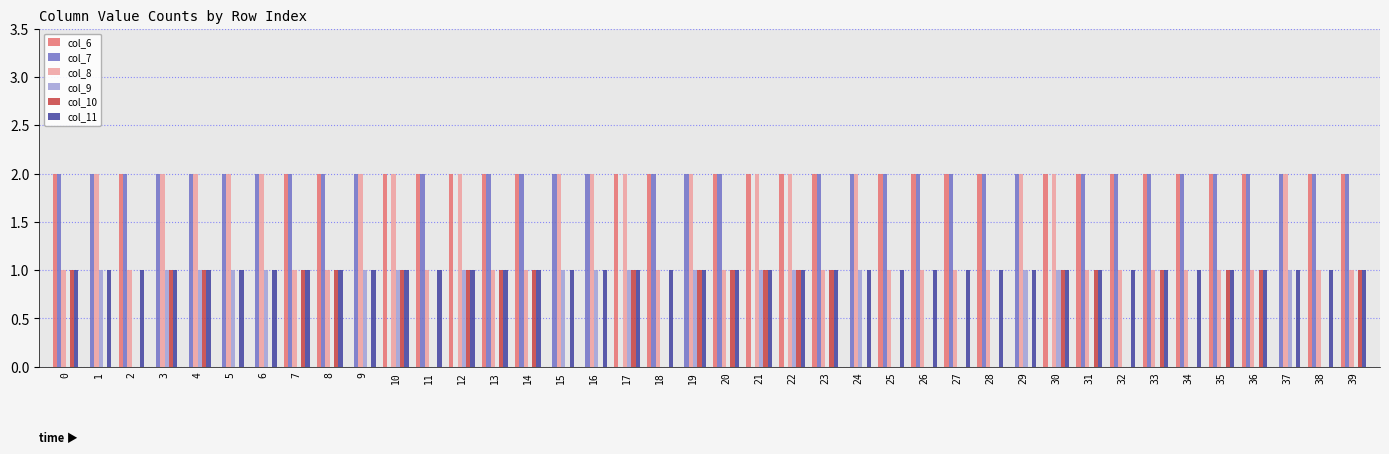

How many groups of bars are there?

40